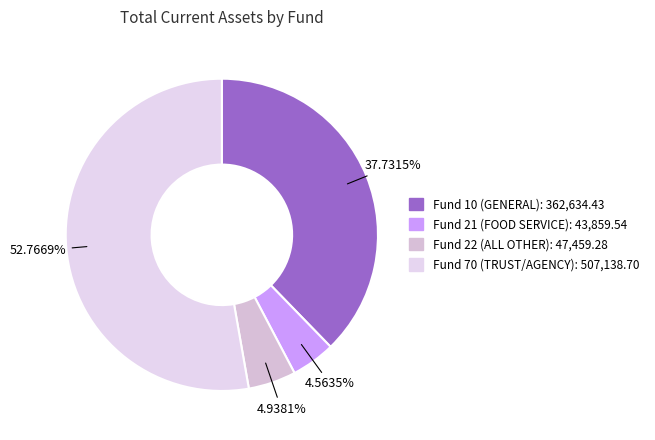

Rank the categories by value from lowest to highest.

Fund 21 (FOOD SERVICE), Fund 22 (ALL OTHER), Fund 10 (GENERAL), Fund 70 (TRUST/AGENCY)